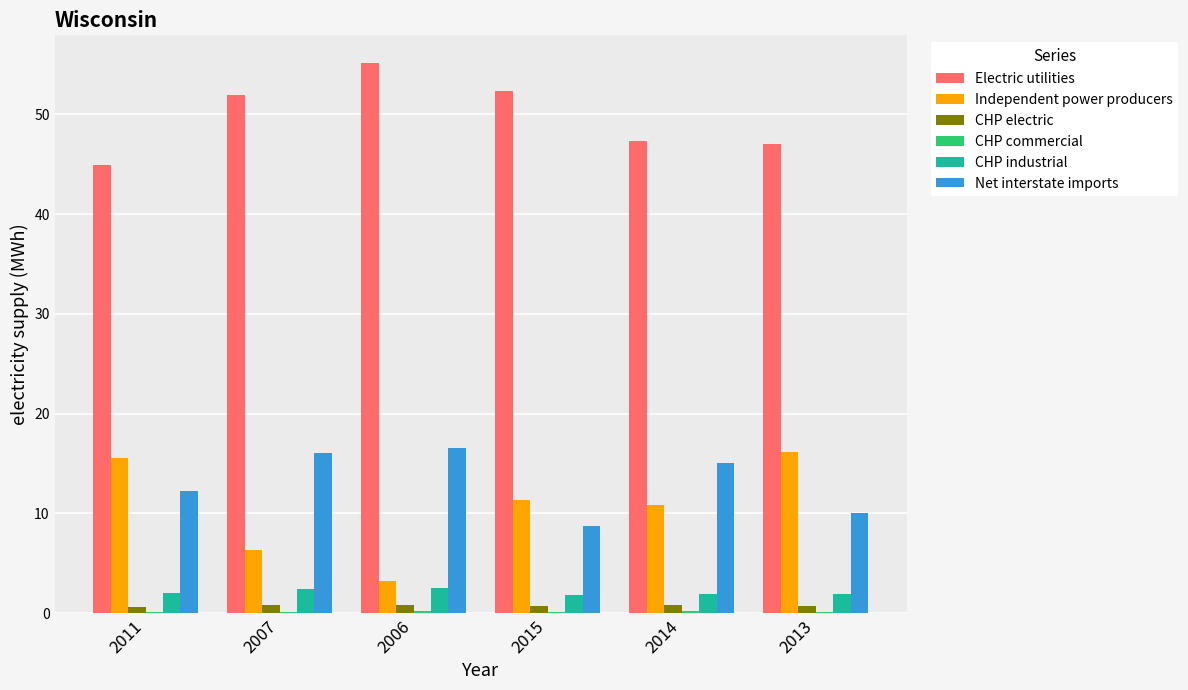

What is the maximum value shown in the chart?

55.2